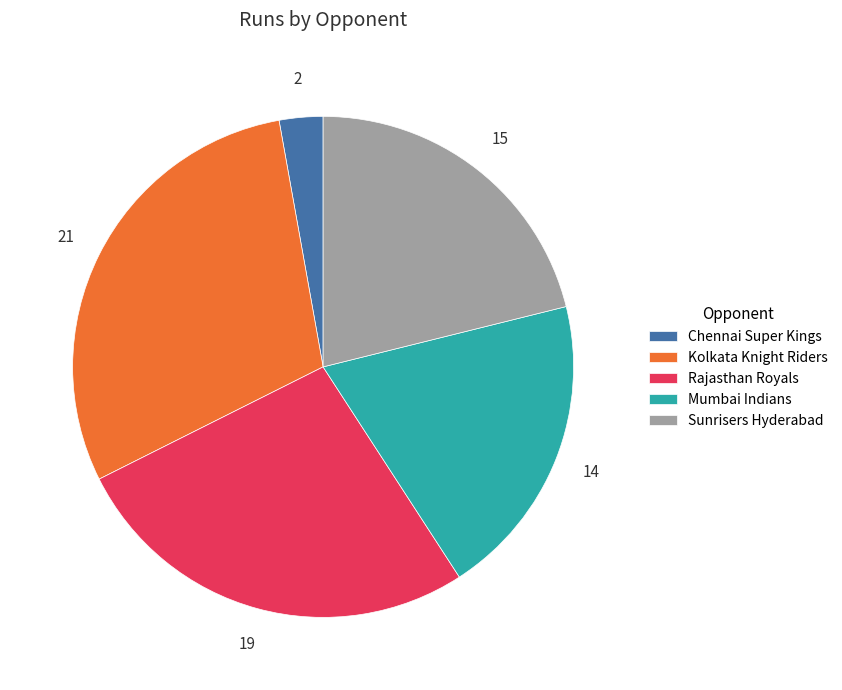

Which category has the biggest portion of the pie?

Kolkata Knight Riders